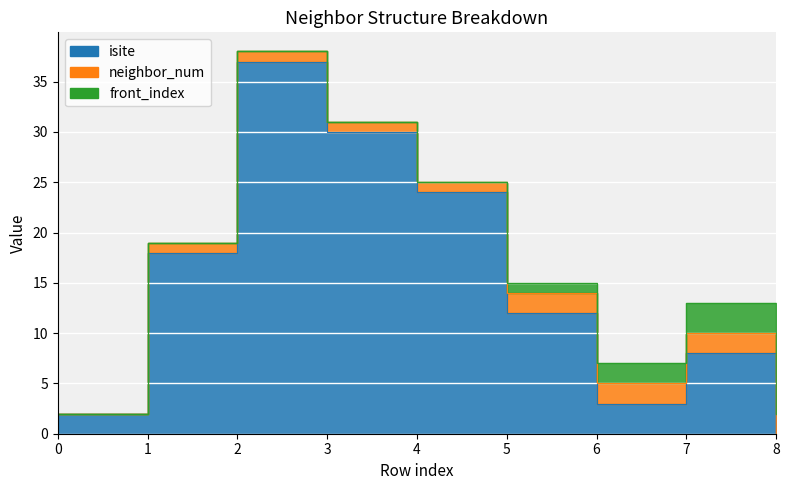

How many data points in isite are above 12?

4